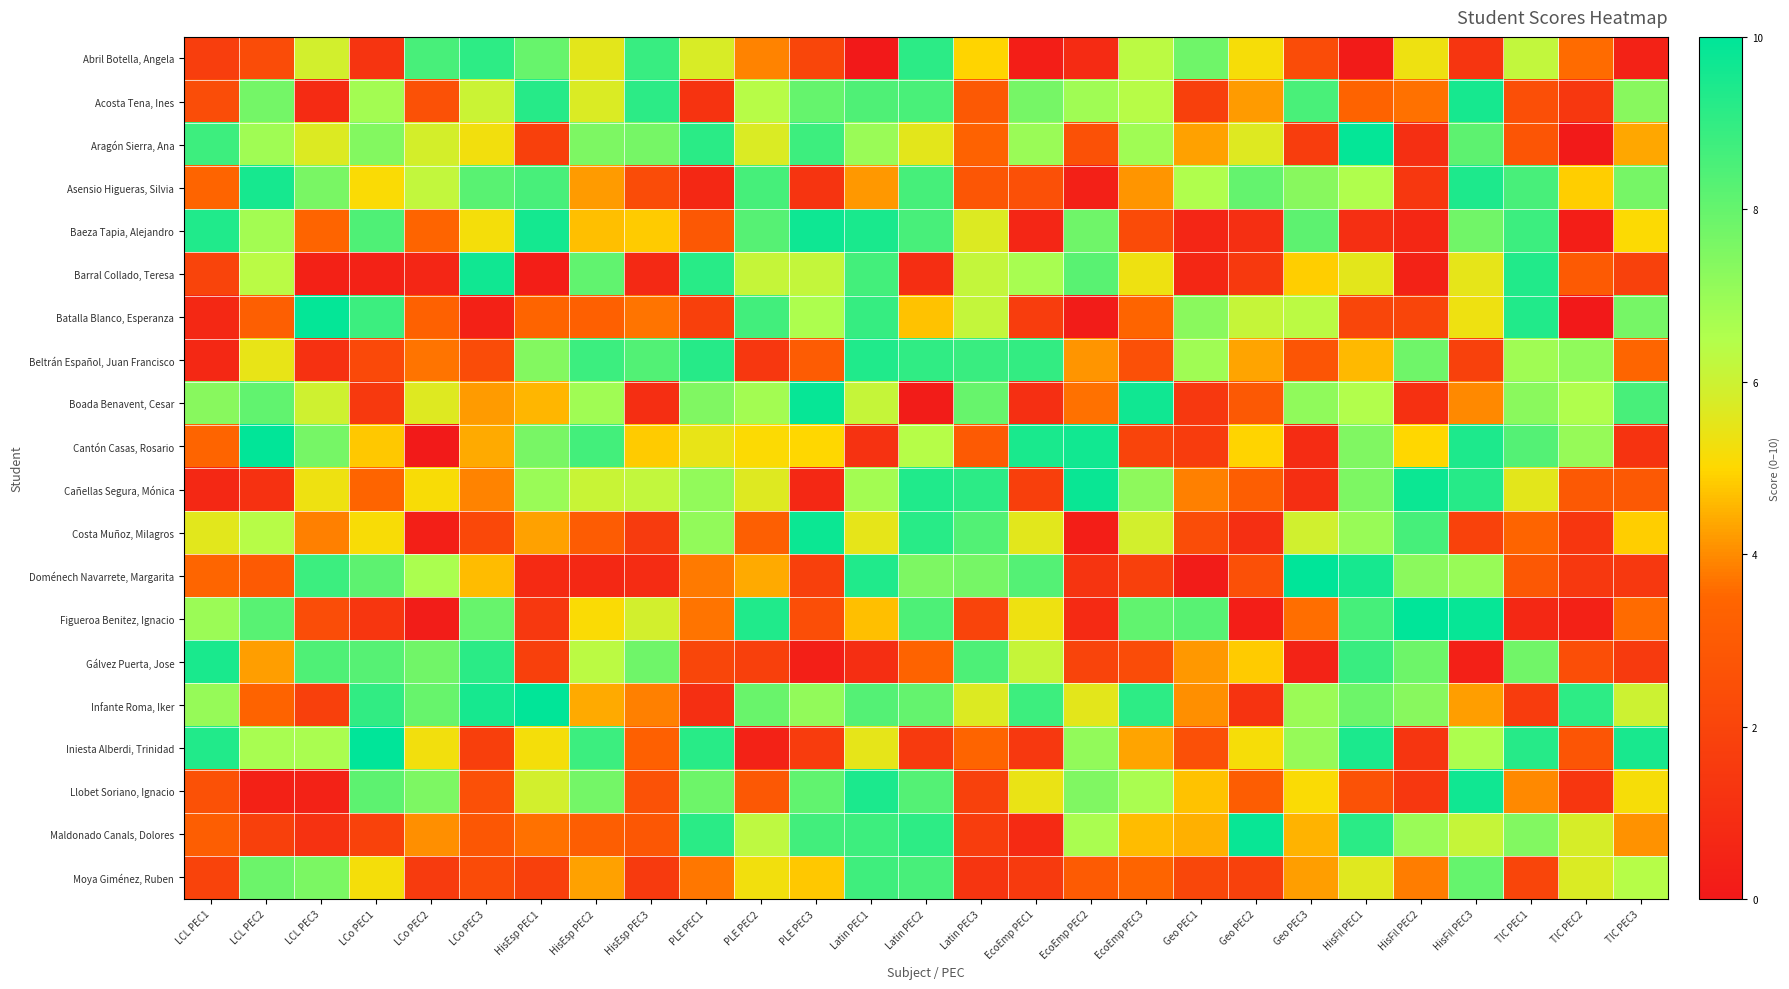

Reading left to right, transcribe all the data shown in this chart.

Abril Botella, Angela: LCL PEC1=1.7	LCL PEC2=2.4	LCL PEC3=5.9	LCo PEC1=1.3	LCo PEC2=8.6	LCo PEC3=9.1	HisEsp PEC1=7.9	HisEsp PEC2=5.5	HisEsp PEC3=8.9	PLE PEC1=5.8	PLE PEC2=3.9	PLE PEC3=2.0	Latin PEC1=0.0	Latin PEC2=9.1	Latin PEC3=4.9	EcoEmp PEC1=0.3	EcoEmp PEC2=0.8	EcoEmp PEC3=6.3	Geo PEC1=7.8	Geo PEC2=5.2	Geo PEC3=2.4	HisFil PEC1=0.1	HisFil PEC2=5.3	HisFil PEC3=1.3	TIC PEC1=6.2	TIC PEC2=3.6	TIC PEC3=0.4
Acosta Tena, Ines: LCL PEC1=2.4	LCL PEC2=7.7	LCL PEC3=0.8	LCo PEC1=6.8	LCo PEC2=2.5	LCo PEC3=6.0	HisEsp PEC1=9.2	HisEsp PEC2=5.7	HisEsp PEC3=9.1	PLE PEC1=1.2	PLE PEC2=6.4	PLE PEC3=8.0	Latin PEC1=8.4	Latin PEC2=8.5	Latin PEC3=2.9	EcoEmp PEC1=7.7	EcoEmp PEC2=6.8	EcoEmp PEC3=6.4	Geo PEC1=1.8	Geo PEC2=4.2	Geo PEC3=8.5	HisFil PEC1=3.4	HisFil PEC2=3.7	HisFil PEC3=9.6	TIC PEC1=2.5	TIC PEC2=1.4	TIC PEC3=7.3
Aragón Sierra, Ana: LCL PEC1=8.8	LCL PEC2=6.8	LCL PEC3=5.7	LCo PEC1=7.4	LCo PEC2=5.8	LCo PEC3=5.3	HisEsp PEC1=1.8	HisEsp PEC2=7.5	HisEsp PEC3=7.7	PLE PEC1=9.2	PLE PEC2=5.7	PLE PEC3=8.8	Latin PEC1=7.0	Latin PEC2=5.5	Latin PEC3=3.4	EcoEmp PEC1=7.0	EcoEmp PEC2=2.5	EcoEmp PEC3=6.8	Geo PEC1=4.3	Geo PEC2=5.6	Geo PEC3=1.6	HisFil PEC1=9.9	HisFil PEC2=1.0	HisFil PEC3=8.2	TIC PEC1=2.8	TIC PEC2=0.0	TIC PEC3=4.4
Asensio Higueras, Silvia: LCL PEC1=3.5	LCL PEC2=9.5	LCL PEC3=7.6	LCo PEC1=5.1	LCo PEC2=6.2	LCo PEC3=8.2	HisEsp PEC1=8.6	HisEsp PEC2=4.2	HisEsp PEC3=2.3	PLE PEC1=0.7	PLE PEC2=8.6	PLE PEC3=1.2	Latin PEC1=4.2	Latin PEC2=8.6	Latin PEC3=2.8	EcoEmp PEC1=2.5	EcoEmp PEC2=0.3	EcoEmp PEC3=4.1	Geo PEC1=6.5	Geo PEC2=8.0	Geo PEC3=7.3	HisFil PEC1=6.5	HisFil PEC2=1.4	HisFil PEC3=9.4	TIC PEC1=8.6	TIC PEC2=4.9	TIC PEC3=7.7
Baeza Tapia, Alejandro: LCL PEC1=9.3	LCL PEC2=6.8	LCL PEC3=3.4	LCo PEC1=8.4	LCo PEC2=3.4	LCo PEC3=5.2	HisEsp PEC1=9.6	HisEsp PEC2=4.7	HisEsp PEC3=4.8	PLE PEC1=2.9	PLE PEC2=8.3	PLE PEC3=9.7	Latin PEC1=9.5	Latin PEC2=8.6	Latin PEC3=5.7	EcoEmp PEC1=0.6	EcoEmp PEC2=7.8	EcoEmp PEC3=2.3	Geo PEC1=0.6	Geo PEC2=1.0	Geo PEC3=8.1	HisFil PEC1=1.0	HisFil PEC2=0.7	HisFil PEC3=7.8	TIC PEC1=8.8	TIC PEC2=0.2	TIC PEC3=5.1
Barral Collado, Teresa: LCL PEC1=2.0	LCL PEC2=6.3	LCL PEC3=0.4	LCo PEC1=0.5	LCo PEC2=0.6	LCo PEC3=9.7	HisEsp PEC1=0.2	HisEsp PEC2=8.1	HisEsp PEC3=0.8	PLE PEC1=9.2	PLE PEC2=6.1	PLE PEC3=6.2	Latin PEC1=8.6	Latin PEC2=1.0	Latin PEC3=6.2	EcoEmp PEC1=6.7	EcoEmp PEC2=8.2	EcoEmp PEC3=5.3	Geo PEC1=0.7	Geo PEC2=1.5	Geo PEC3=4.9	HisFil PEC1=5.5	HisFil PEC2=0.4	HisFil PEC3=5.5	TIC PEC1=9.3	TIC PEC2=3.0	TIC PEC3=1.9
Batalla Blanco, Esperanza: LCL PEC1=0.7	LCL PEC2=3.2	LCL PEC3=9.9	LCo PEC1=8.8	LCo PEC2=3.3	LCo PEC3=0.4	HisEsp PEC1=3.4	HisEsp PEC2=3.3	HisEsp PEC3=3.7	PLE PEC1=1.8	PLE PEC2=8.7	PLE PEC3=6.6	Latin PEC1=8.9	Latin PEC2=4.7	Latin PEC3=6.2	EcoEmp PEC1=1.6	EcoEmp PEC2=0.1	EcoEmp PEC3=3.4	Geo PEC1=7.3	Geo PEC2=6.1	Geo PEC3=6.3	HisFil PEC1=2.0	HisFil PEC2=2.0	HisFil PEC3=5.3	TIC PEC1=9.3	TIC PEC2=0.0	TIC PEC3=7.7
Beltrán Español, Juan Francisco: LCL PEC1=0.7	LCL PEC2=5.5	LCL PEC3=1.1	LCo PEC1=2.2	LCo PEC2=3.7	LCo PEC3=2.3	HisEsp PEC1=7.4	HisEsp PEC2=8.8	HisEsp PEC3=8.4	PLE PEC1=9.2	PLE PEC2=1.4	PLE PEC3=3.1	Latin PEC1=9.3	Latin PEC2=9.0	Latin PEC3=8.9	EcoEmp PEC1=9.0	EcoEmp PEC2=4.1	EcoEmp PEC3=2.5	Geo PEC1=6.8	Geo PEC2=4.3	Geo PEC3=2.8	HisFil PEC1=4.6	HisFil PEC2=7.8	HisFil PEC3=1.9	TIC PEC1=6.9	TIC PEC2=7.2	TIC PEC3=3.5
Boada Benavent, Cesar: LCL PEC1=7.3	LCL PEC2=8.1	LCL PEC3=5.9	LCo PEC1=1.5	LCo PEC2=5.7	LCo PEC3=4.2	HisEsp PEC1=4.5	HisEsp PEC2=6.8	HisEsp PEC3=1.0	PLE PEC1=7.5	PLE PEC2=6.8	PLE PEC3=9.9	Latin PEC1=6.1	Latin PEC2=0.1	Latin PEC3=7.9	EcoEmp PEC1=1.0	EcoEmp PEC2=3.7	EcoEmp PEC3=9.7	Geo PEC1=1.4	Geo PEC2=3.0	Geo PEC3=7.2	HisFil PEC1=6.5	HisFil PEC2=1.1	HisFil PEC3=4.0	TIC PEC1=7.3	TIC PEC2=6.5	TIC PEC3=8.6
Cantón Casas, Rosario: LCL PEC1=3.5	LCL PEC2=9.9	LCL PEC3=7.7	LCo PEC1=4.8	LCo PEC2=0.0	LCo PEC3=4.4	HisEsp PEC1=7.6	HisEsp PEC2=8.7	HisEsp PEC3=4.8	PLE PEC1=5.4	PLE PEC2=5.1	PLE PEC3=5.0	Latin PEC1=1.1	Latin PEC2=6.4	Latin PEC3=3.0	EcoEmp PEC1=9.5	EcoEmp PEC2=9.6	EcoEmp PEC3=2.0	Geo PEC1=1.6	Geo PEC2=4.9	Geo PEC3=0.9	HisFil PEC1=7.5	HisFil PEC2=5.0	HisFil PEC3=9.4	TIC PEC1=8.3	TIC PEC2=7.0	TIC PEC3=1.2
Cañellas Segura, Mónica: LCL PEC1=0.7	LCL PEC2=1.1	LCL PEC3=5.3	LCo PEC1=3.4	LCo PEC2=5.2	LCo PEC3=3.9	HisEsp PEC1=7.0	HisEsp PEC2=6.1	HisEsp PEC3=6.2	PLE PEC1=7.1	PLE PEC2=5.7	PLE PEC3=0.7	Latin PEC1=6.8	Latin PEC2=9.4	Latin PEC3=9.1	EcoEmp PEC1=1.7	EcoEmp PEC2=9.8	EcoEmp PEC3=7.2	Geo PEC1=3.9	Geo PEC2=3.1	Geo PEC3=1.0	HisFil PEC1=7.5	HisFil PEC2=9.7	HisFil PEC3=9.2	TIC PEC1=5.5	TIC PEC2=2.9	TIC PEC3=2.9
Costa Muñoz, Milagros: LCL PEC1=5.6	LCL PEC2=6.4	LCL PEC3=3.8	LCo PEC1=5.1	LCo PEC2=0.3	LCo PEC3=2.1	HisEsp PEC1=4.3	HisEsp PEC2=3.1	HisEsp PEC3=1.6	PLE PEC1=7.1	PLE PEC2=3.2	PLE PEC3=9.8	Latin PEC1=5.5	Latin PEC2=9.2	Latin PEC3=8.4	EcoEmp PEC1=5.5	EcoEmp PEC2=0.2	EcoEmp PEC3=5.9	Geo PEC1=2.4	Geo PEC2=1.1	Geo PEC3=5.9	HisFil PEC1=7.0	HisFil PEC2=8.6	HisFil PEC3=1.9	TIC PEC1=3.5	TIC PEC2=1.4	TIC PEC3=4.9
Doménech Navarrete, Margarita: LCL PEC1=3.5	LCL PEC2=3.0	LCL PEC3=8.8	LCo PEC1=8.1	LCo PEC2=6.6	LCo PEC3=4.6	HisEsp PEC1=0.8	HisEsp PEC2=0.7	HisEsp PEC3=0.9	PLE PEC1=3.8	PLE PEC2=4.4	PLE PEC3=1.8	Latin PEC1=9.3	Latin PEC2=7.5	Latin PEC3=7.7	EcoEmp PEC1=8.3	EcoEmp PEC2=1.2	EcoEmp PEC3=1.8	Geo PEC1=0.1	Geo PEC2=2.5	Geo PEC3=10.0	HisFil PEC1=9.6	HisFil PEC2=7.2	HisFil PEC3=7.0	TIC PEC1=2.9	TIC PEC2=1.4	TIC PEC3=1.4
Figueroa Benitez, Ignacio: LCL PEC1=6.9	LCL PEC2=8.3	LCL PEC3=2.4	LCo PEC1=1.3	LCo PEC2=0.2	LCo PEC3=7.9	HisEsp PEC1=1.4	HisEsp PEC2=5.1	HisEsp PEC3=5.9	PLE PEC1=3.7	PLE PEC2=9.3	PLE PEC3=2.4	Latin PEC1=4.7	Latin PEC2=8.4	Latin PEC3=2.0	EcoEmp PEC1=5.3	EcoEmp PEC2=0.8	EcoEmp PEC3=8.1	Geo PEC1=8.2	Geo PEC2=0.3	Geo PEC3=3.6	HisFil PEC1=8.6	HisFil PEC2=10.0	HisFil PEC3=9.9	TIC PEC1=0.7	TIC PEC2=0.4	TIC PEC3=3.6
Gálvez Puerta, Jose: LCL PEC1=9.5	LCL PEC2=4.2	LCL PEC3=8.4	LCo PEC1=8.3	LCo PEC2=7.8	LCo PEC3=9.2	HisEsp PEC1=1.8	HisEsp PEC2=6.3	HisEsp PEC3=7.8	PLE PEC1=2.1	PLE PEC2=1.8	PLE PEC3=0.3	Latin PEC1=1.0	Latin PEC2=3.4	Latin PEC3=8.5	EcoEmp PEC1=6.1	EcoEmp PEC2=2.0	EcoEmp PEC3=2.3	Geo PEC1=4.2	Geo PEC2=4.8	Geo PEC3=0.5	HisFil PEC1=8.8	HisFil PEC2=7.8	HisFil PEC3=0.3	TIC PEC1=7.7	TIC PEC2=2.4	TIC PEC3=1.5
Infante Roma, Iker: LCL PEC1=7.1	LCL PEC2=3.4	LCL PEC3=1.8	LCo PEC1=9.0	LCo PEC2=8.0	LCo PEC3=9.6	HisEsp PEC1=9.9	HisEsp PEC2=4.4	HisEsp PEC3=3.9	PLE PEC1=1.0	PLE PEC2=7.9	PLE PEC3=7.1	Latin PEC1=8.3	Latin PEC2=8.0	Latin PEC3=5.7	EcoEmp PEC1=8.8	EcoEmp PEC2=5.5	EcoEmp PEC3=9.1	Geo PEC1=4.0	Geo PEC2=1.2	Geo PEC3=6.9	HisFil PEC1=7.8	HisFil PEC2=7.3	HisFil PEC3=4.2	TIC PEC1=1.6	TIC PEC2=9.1	TIC PEC3=6.0
Iniesta Alberdi, Trinidad: LCL PEC1=9.3	LCL PEC2=6.7	LCL PEC3=6.7	LCo PEC1=10.0	LCo PEC2=5.2	LCo PEC3=1.7	HisEsp PEC1=5.2	HisEsp PEC2=8.8	HisEsp PEC3=3.2	PLE PEC1=9.2	PLE PEC2=0.5	PLE PEC3=1.6	Latin PEC1=5.5	Latin PEC2=1.6	Latin PEC3=3.4	EcoEmp PEC1=1.4	EcoEmp PEC2=7.1	EcoEmp PEC3=4.3	Geo PEC1=2.5	Geo PEC2=5.2	Geo PEC3=7.0	HisFil PEC1=9.4	HisFil PEC2=1.3	HisFil PEC3=6.6	TIC PEC1=9.2	TIC PEC2=2.8	TIC PEC3=9.5
Llobet Soriano, Ignacio: LCL PEC1=2.6	LCL PEC2=0.4	LCL PEC3=0.4	LCo PEC1=8.1	LCo PEC2=7.5	LCo PEC3=2.5	HisEsp PEC1=5.9	HisEsp PEC2=7.7	HisEsp PEC3=2.6	PLE PEC1=7.8	PLE PEC2=2.9	PLE PEC3=8.1	Latin PEC1=9.4	Latin PEC2=8.3	Latin PEC3=1.8	EcoEmp PEC1=5.4	EcoEmp PEC2=7.5	EcoEmp PEC3=6.7	Geo PEC1=4.7	Geo PEC2=3.1	Geo PEC3=5.1	HisFil PEC1=2.6	HisFil PEC2=1.4	HisFil PEC3=9.7	TIC PEC1=4.0	TIC PEC2=1.3	TIC PEC3=5.2
Maldonado Canals, Dolores: LCL PEC1=3.1	LCL PEC2=1.8	LCL PEC3=1.1	LCo PEC1=1.9	LCo PEC2=4.0	LCo PEC3=2.8	HisEsp PEC1=3.7	HisEsp PEC2=3.2	HisEsp PEC3=2.8	PLE PEC1=9.2	PLE PEC2=6.3	PLE PEC3=8.7	Latin PEC1=8.8	Latin PEC2=9.1	Latin PEC3=1.7	EcoEmp PEC1=0.8	EcoEmp PEC2=6.7	EcoEmp PEC3=4.6	Geo PEC1=4.5	Geo PEC2=9.8	Geo PEC3=4.5	HisFil PEC1=9.2	HisFil PEC2=7.0	HisFil PEC3=6.1	TIC PEC1=7.5	TIC PEC2=5.8	TIC PEC3=4.1
Moya Giménez, Ruben: LCL PEC1=1.9	LCL PEC2=7.9	LCL PEC3=7.6	LCo PEC1=5.2	LCo PEC2=1.6	LCo PEC3=2.3	HisEsp PEC1=1.8	HisEsp PEC2=4.3	HisEsp PEC3=1.5	PLE PEC1=3.7	PLE PEC2=5.3	PLE PEC3=4.8	Latin PEC1=8.7	Latin PEC2=8.6	Latin PEC3=1.3	EcoEmp PEC1=1.5	EcoEmp PEC2=3.0	EcoEmp PEC3=3.4	Geo PEC1=2.1	Geo PEC2=1.9	Geo PEC3=4.2	HisFil PEC1=5.6	HisFil PEC2=3.8	HisFil PEC3=8.0	TIC PEC1=2.0	TIC PEC2=5.7	TIC PEC3=6.4